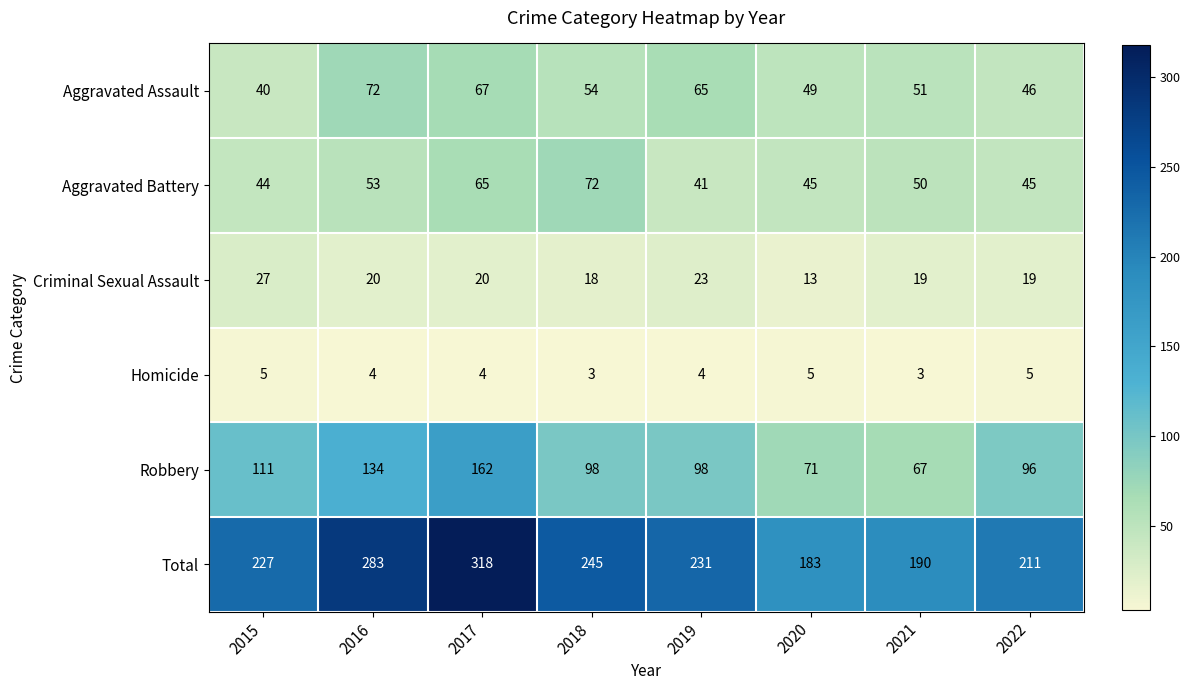

Count the number of categories in the chart.

8